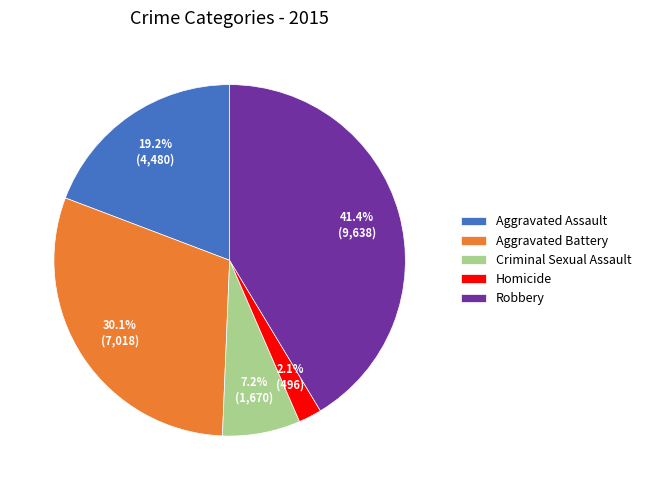

Combined, do Criminal Sexual Assault and Aggravated Battery account for over 50%?

No